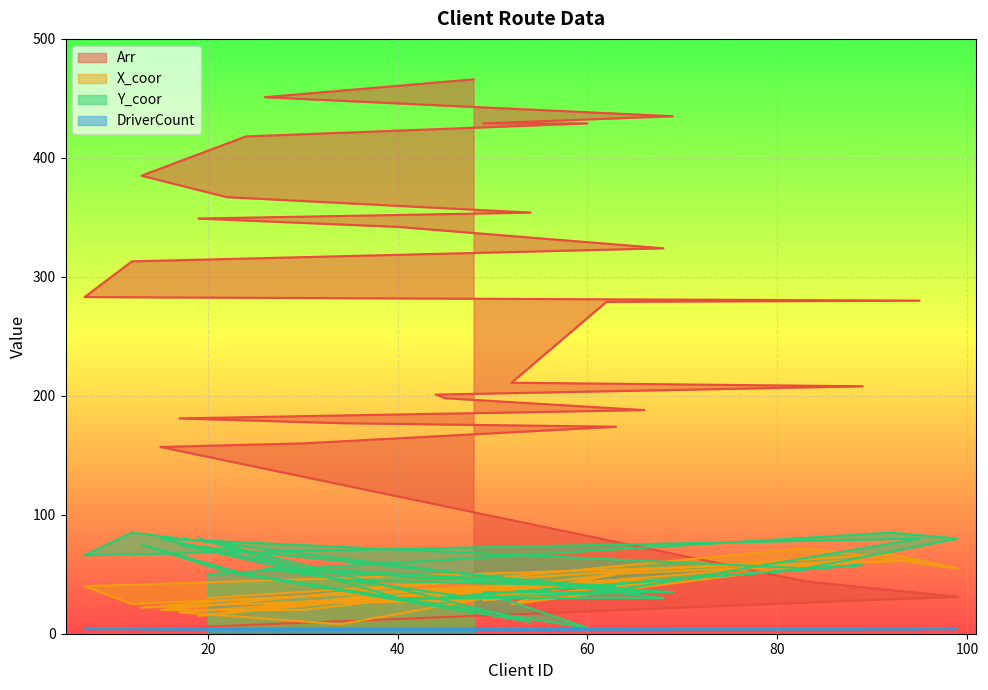

What is the total value across all series at 99?

166